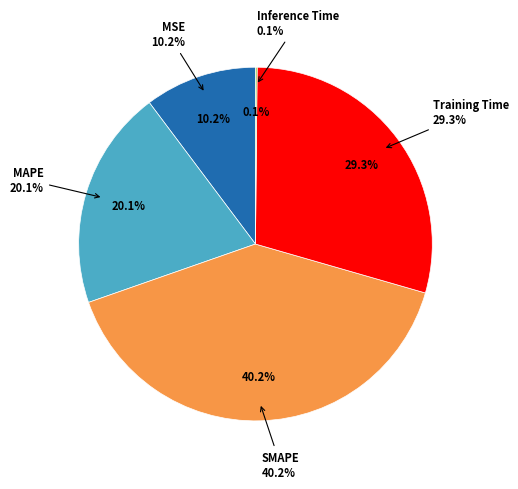

Do MAPE and SMAPE together represent more than half of the pie?

Yes